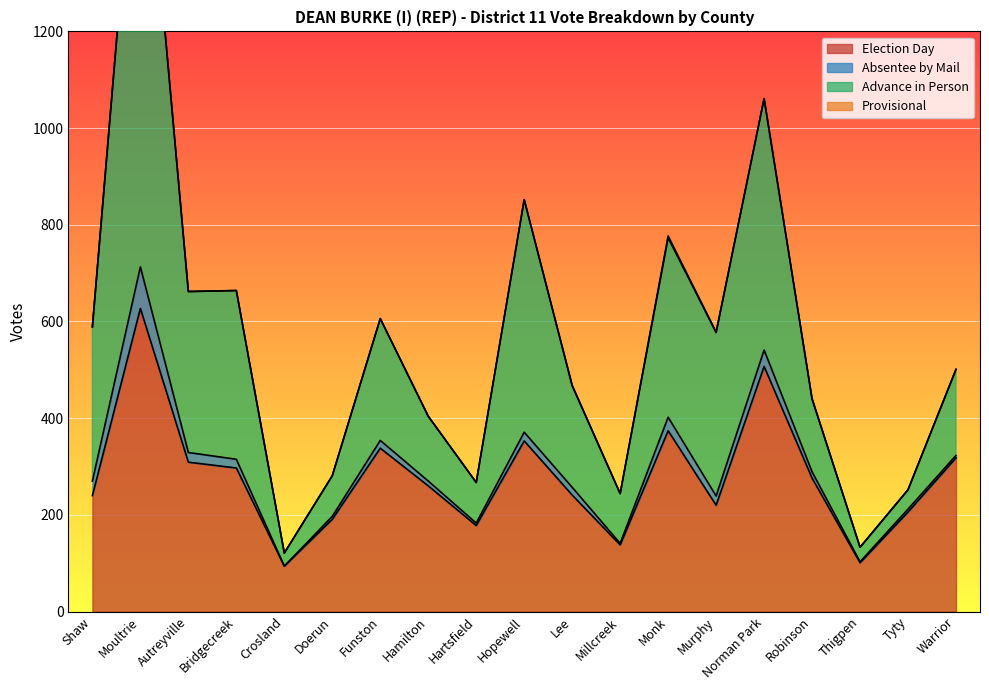

What is the difference between the maximum and minimum values in the Advance in Person series?

1647